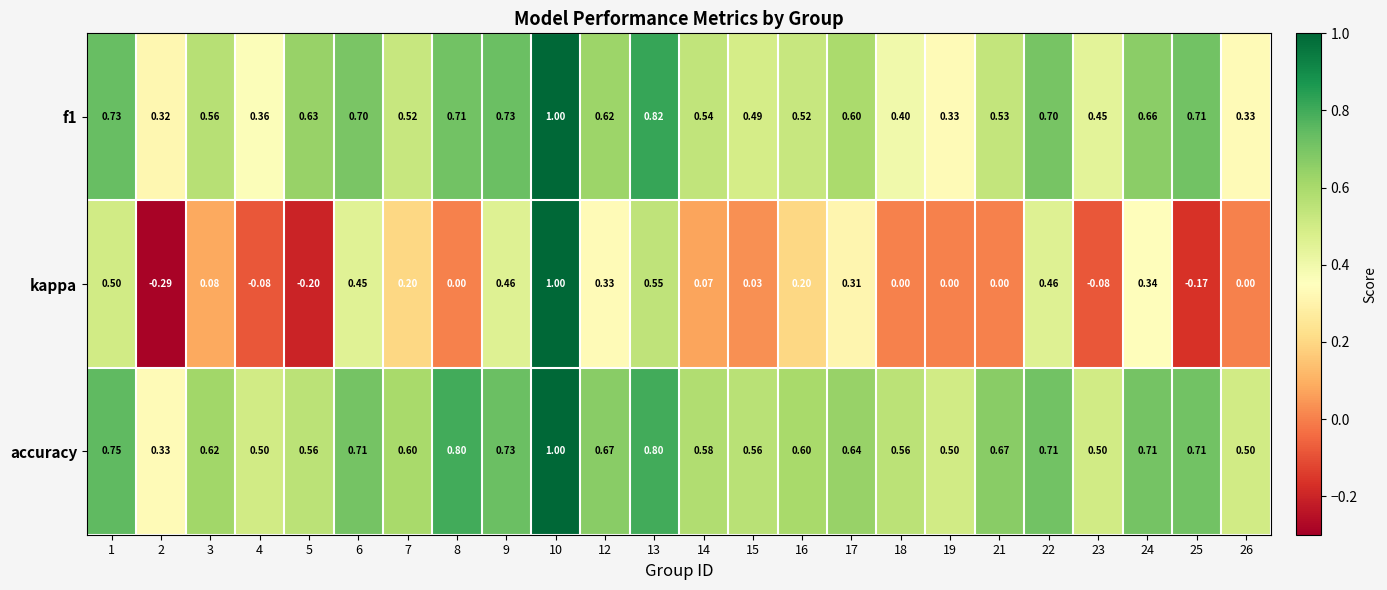

Is the value of f1 at 12 greater than the value of accuracy at 10?

No